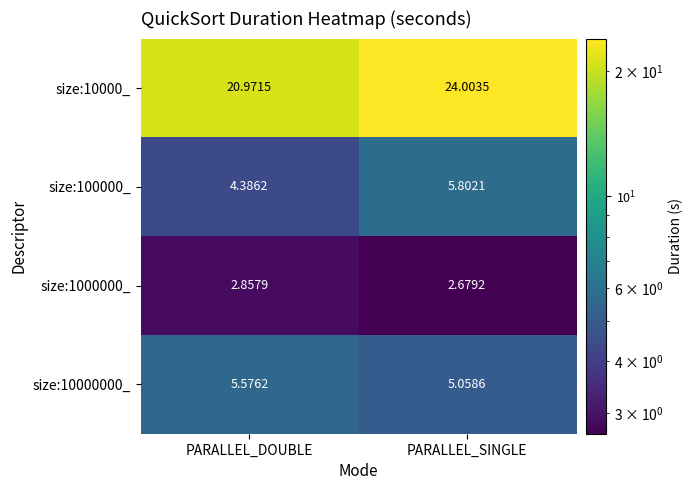

At which category is the sum across all series the highest?

PARALLEL_SINGLE